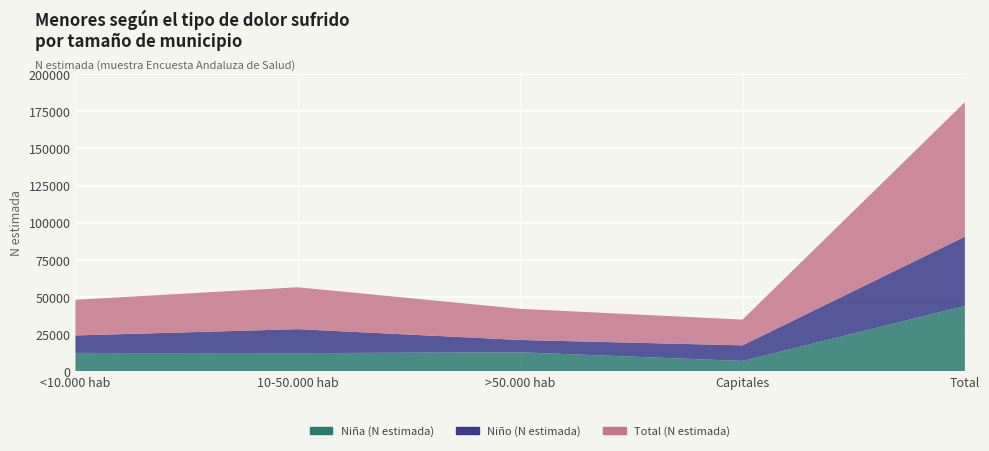

Reading right to left, list all the values displayed in this chart.

Niña (N estimada): 43878	6845	12697	12094	12241
Niño (N estimada): 46706	10495	8278	16146	11787
Total (N estimada): 90584	17340	20975	28241	24028